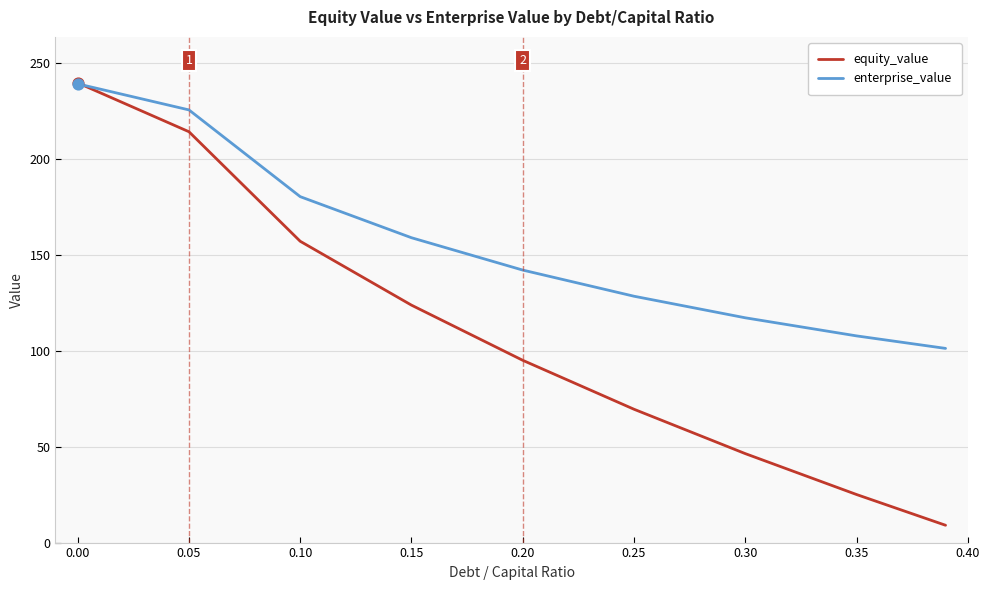

Which series has the largest total across all categories?

enterprise_value